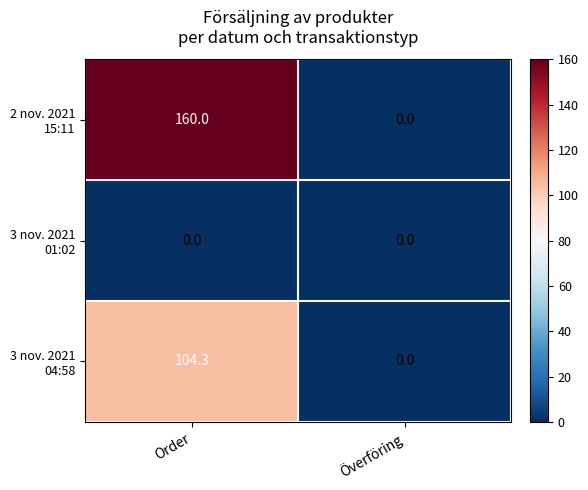

At which category is the sum across all series the highest?

Order